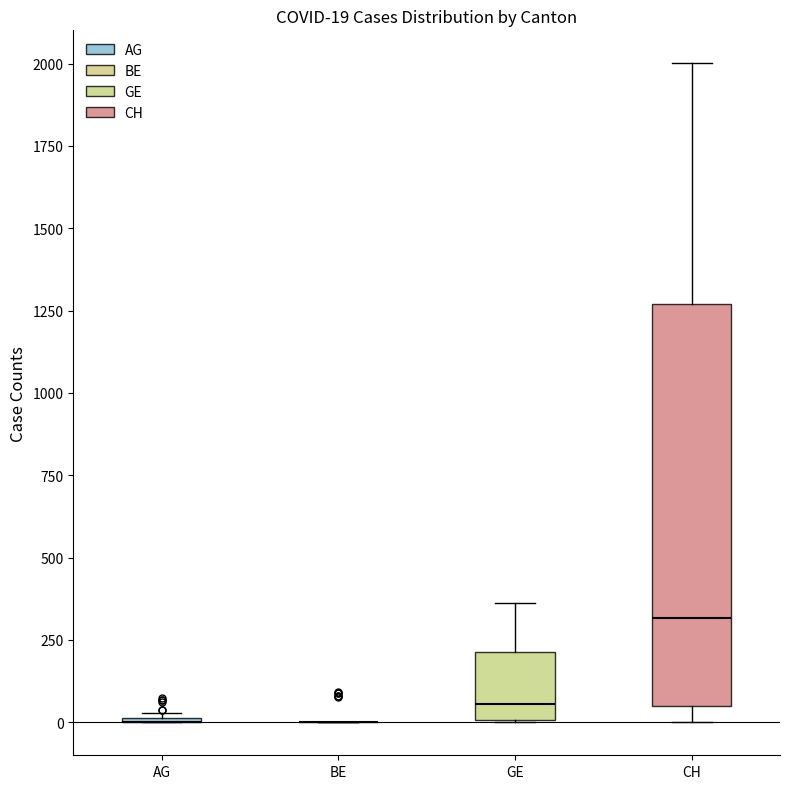

Which box is the tallest, from its lower edge to its upper edge?

CH